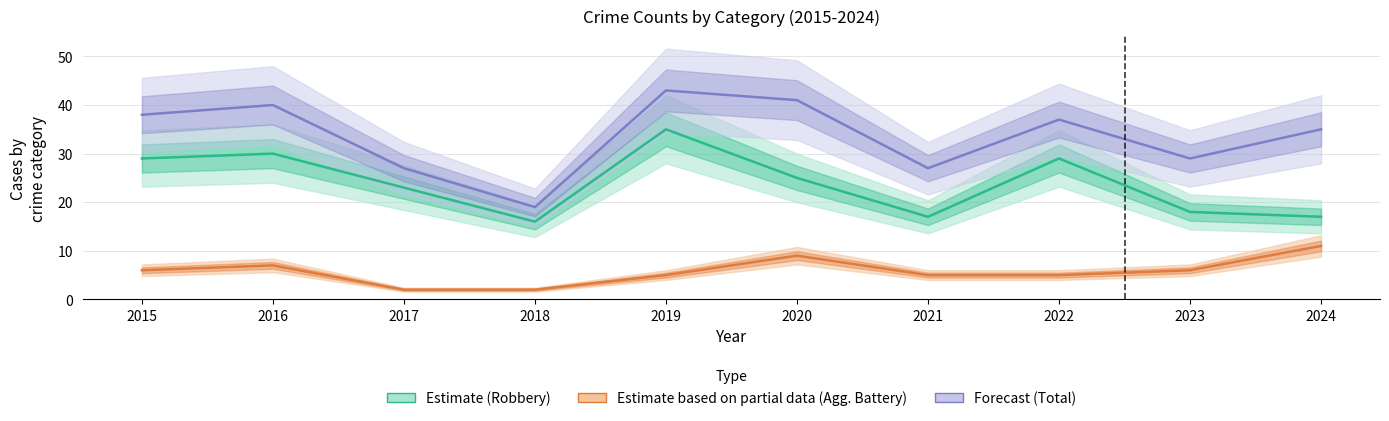

Which series changed the most between 2016 and 2018?

Total